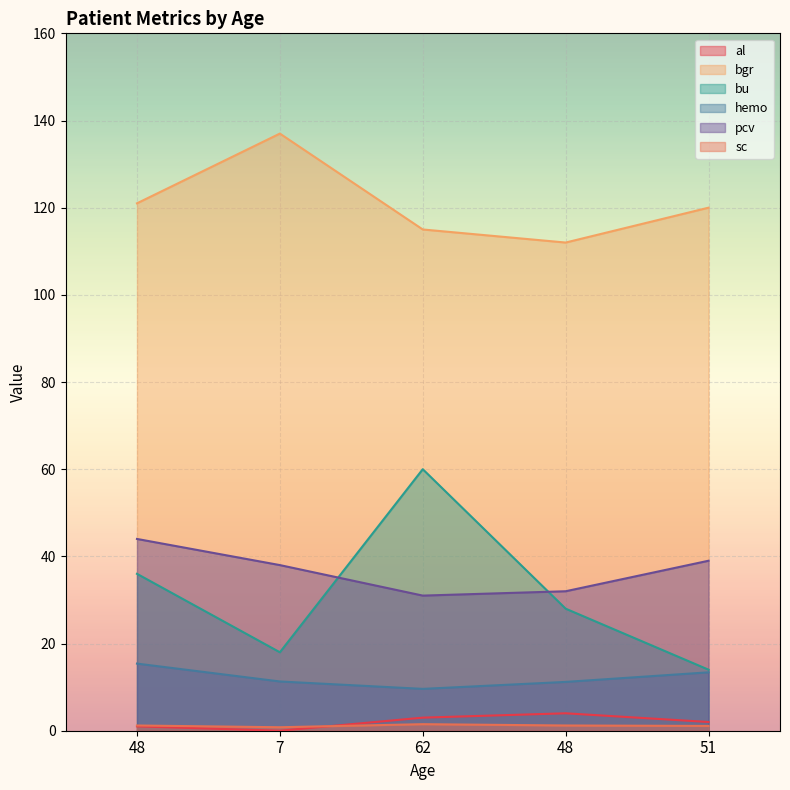

Does the chart display data point markers on the line(s)?

No